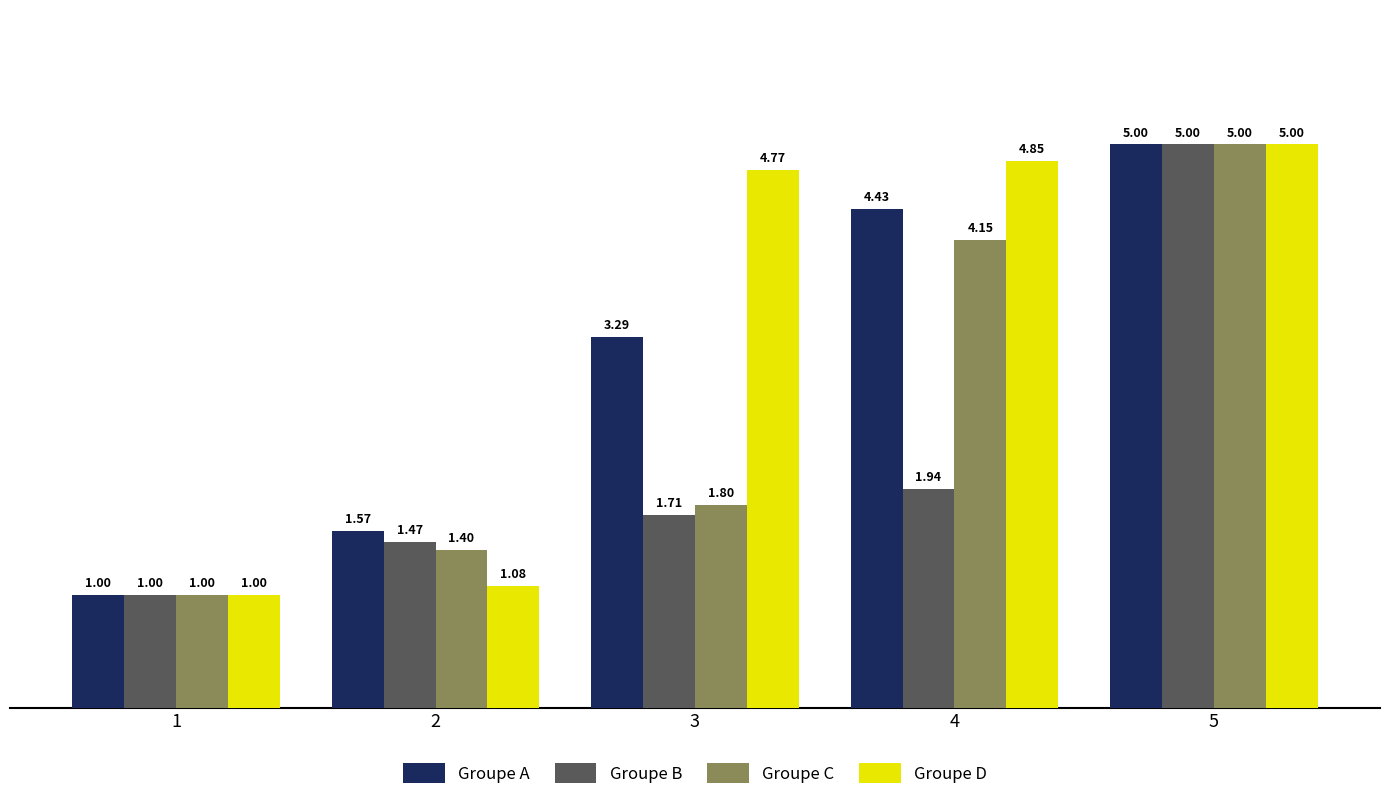

At how many categories does at least one series exceed 4?

3